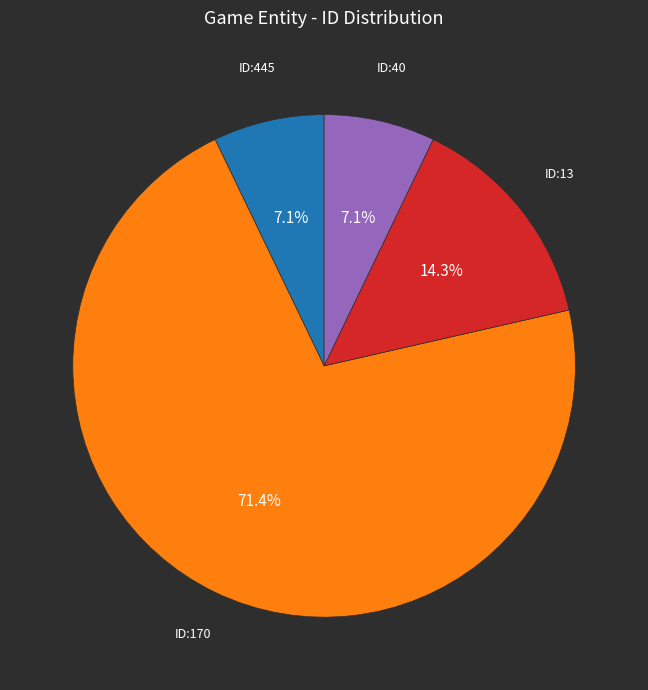

How many slices are in this pie chart?

4